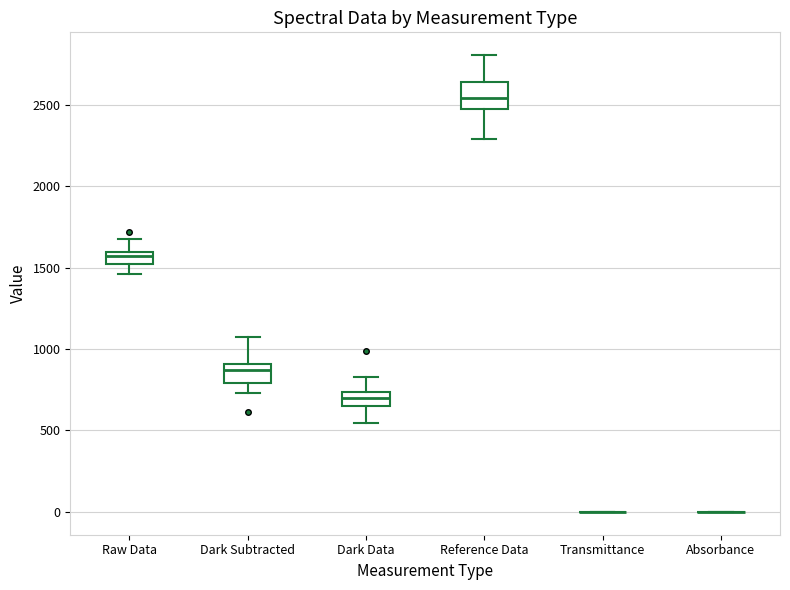

Where is the upper edge of the box for Raw Data on the y-axis? The values are not printed on the chart, so give them approximately, as read against the axis.

1600